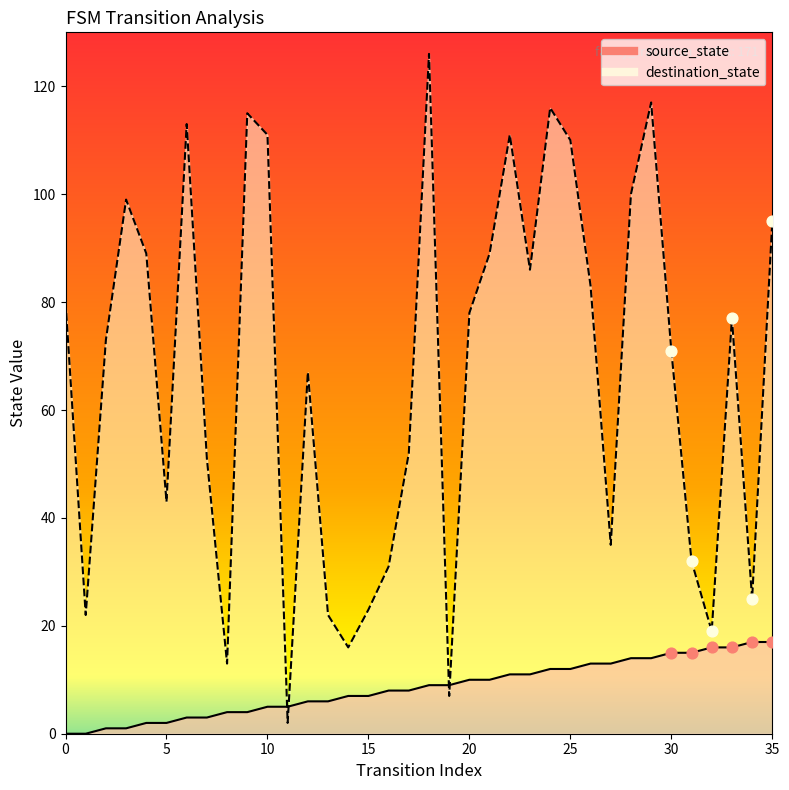

Which series has the largest Y range (max minus min)?

destination_state